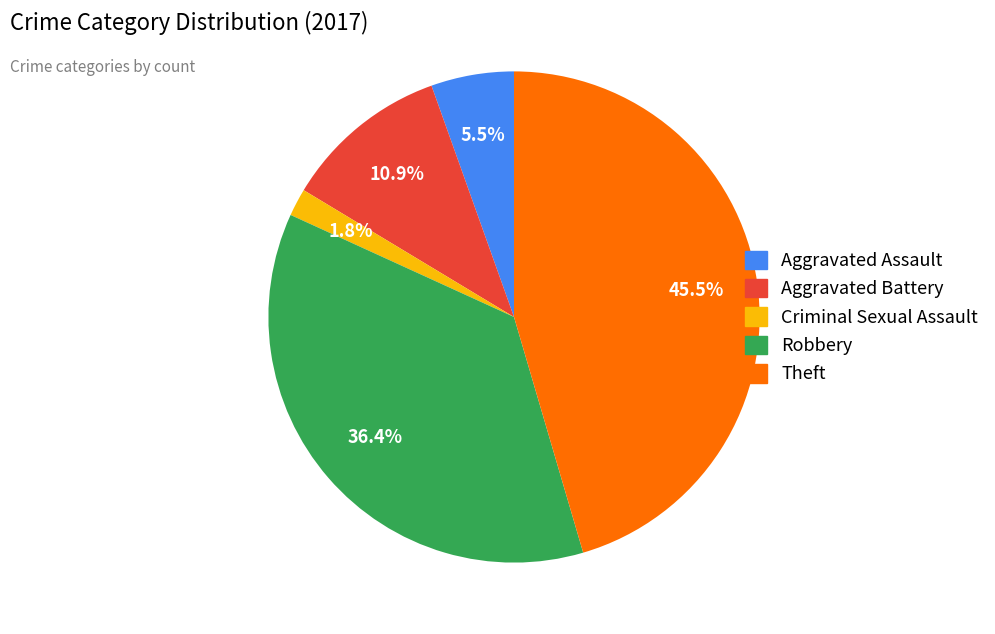

Rank the categories by value from lowest to highest.

Criminal Sexual Assault, Aggravated Assault, Aggravated Battery, Robbery, Theft